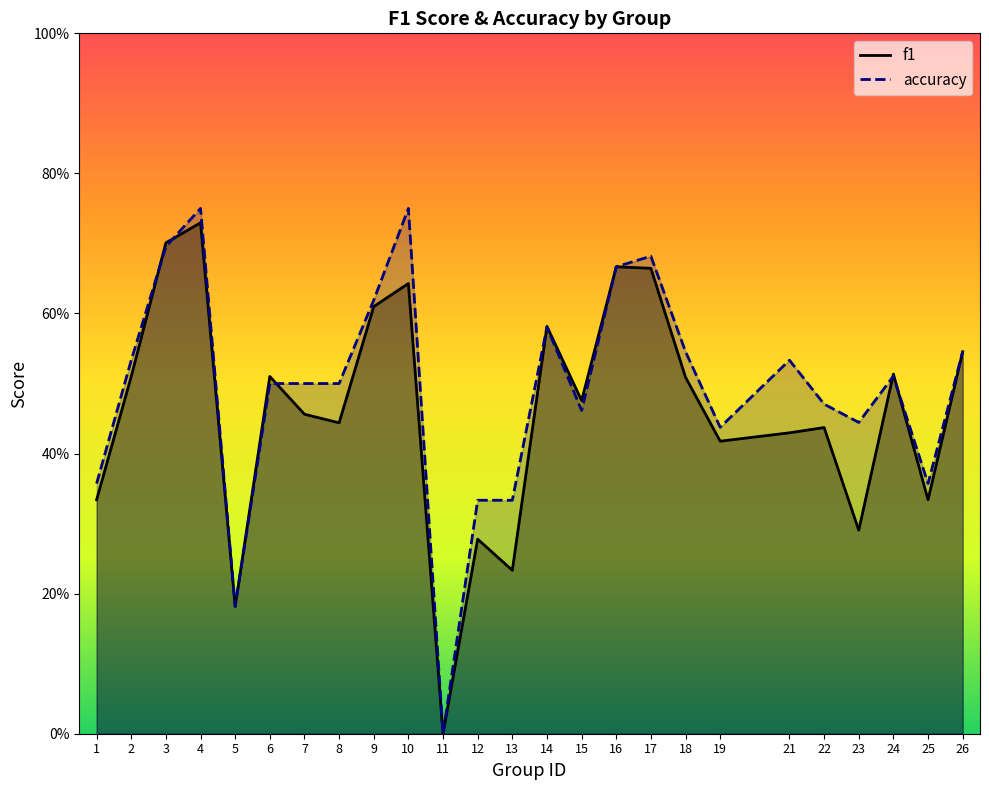

Between which two adjacent categories do f1 and accuracy first intersect?

2 and 3